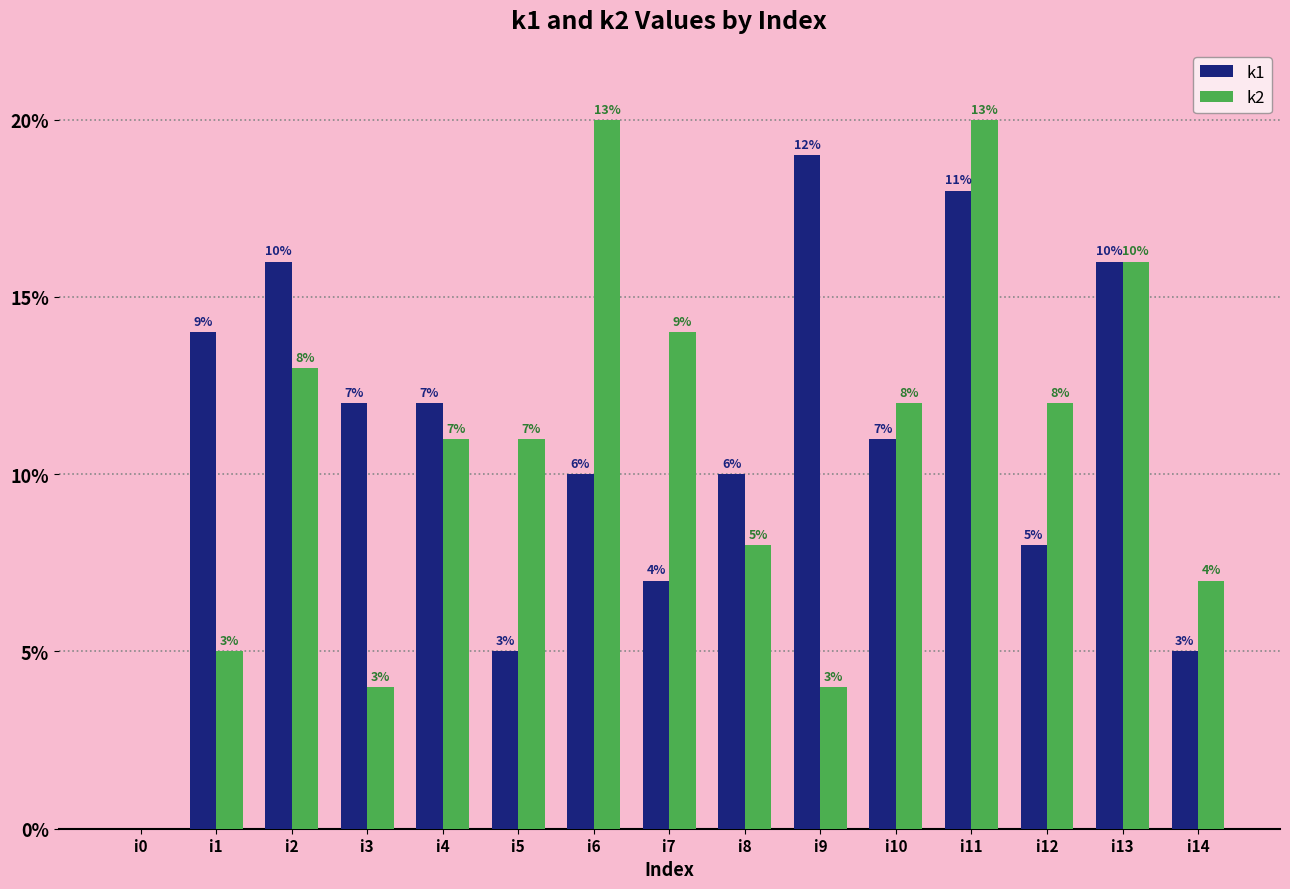

Reading left to right, what are all the values shown in this chart?

k1: i0=0	i1=14	i2=16	i3=12	i4=12	i5=5	i6=10	i7=7	i8=10	i9=19	i10=11	i11=18	i12=8	i13=16	i14=5
k2: i0=0	i1=5	i2=13	i3=4	i4=11	i5=11	i6=20	i7=14	i8=8	i9=4	i10=12	i11=20	i12=12	i13=16	i14=7